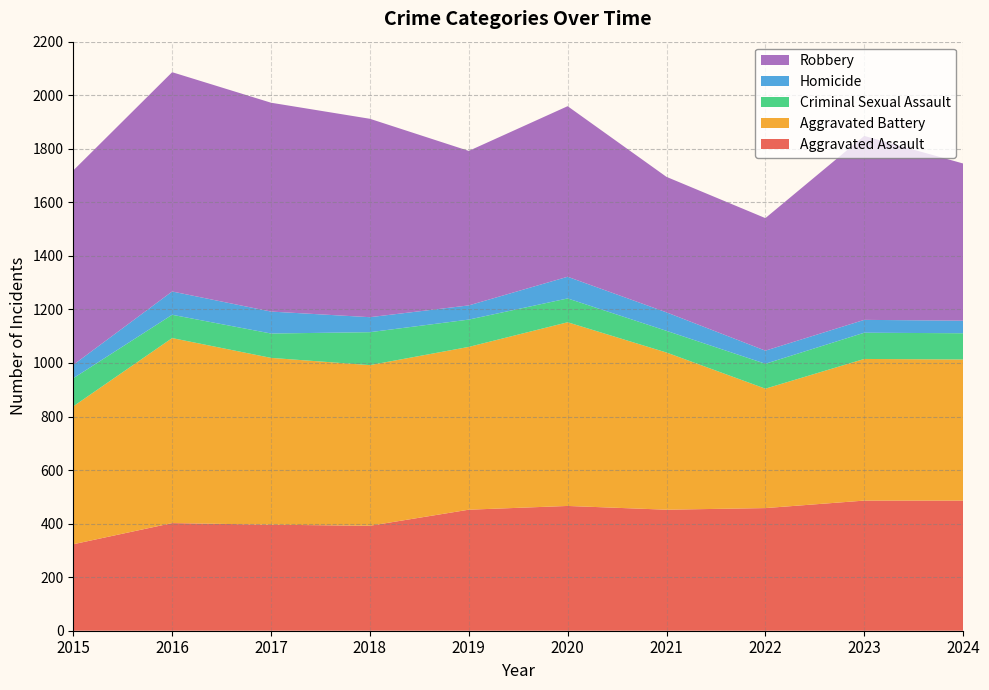

Reading left to right, extract all data points from this chart.

Aggravated Assault: 2015=323	2016=402	2017=396	2018=392	2019=452	2020=466	2021=452	2022=458	2023=486	2024=486
Aggravated Battery: 2015=515	2016=691	2017=623	2018=600	2019=608	2020=686	2021=587	2022=446	2023=529	2024=527
Criminal Sexual Assault: 2015=105	2016=87	2017=91	2018=123	2019=102	2020=89	2021=81	2022=93	2023=98	2024=98
Homicide: 2015=50	2016=87	2017=82	2018=56	2019=53	2020=81	2021=69	2022=49	2023=48	2024=47
Robbery: 2015=726	2016=819	2017=780	2018=741	2019=577	2020=637	2021=506	2022=495	2023=687	2024=587